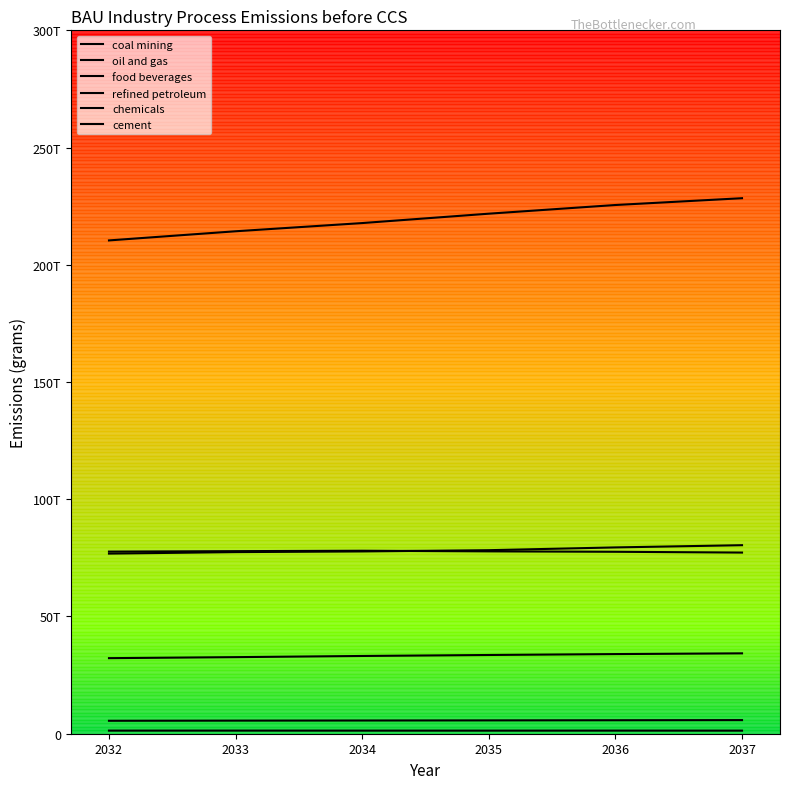

Does the chart display data point markers on the line(s)?

No